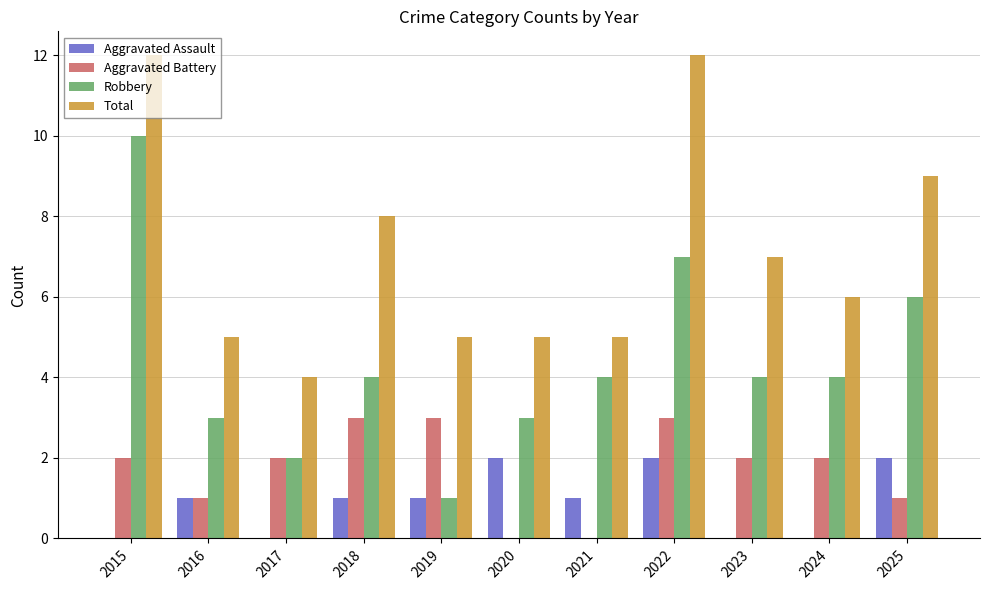

Which series has the largest total across all categories?

Total